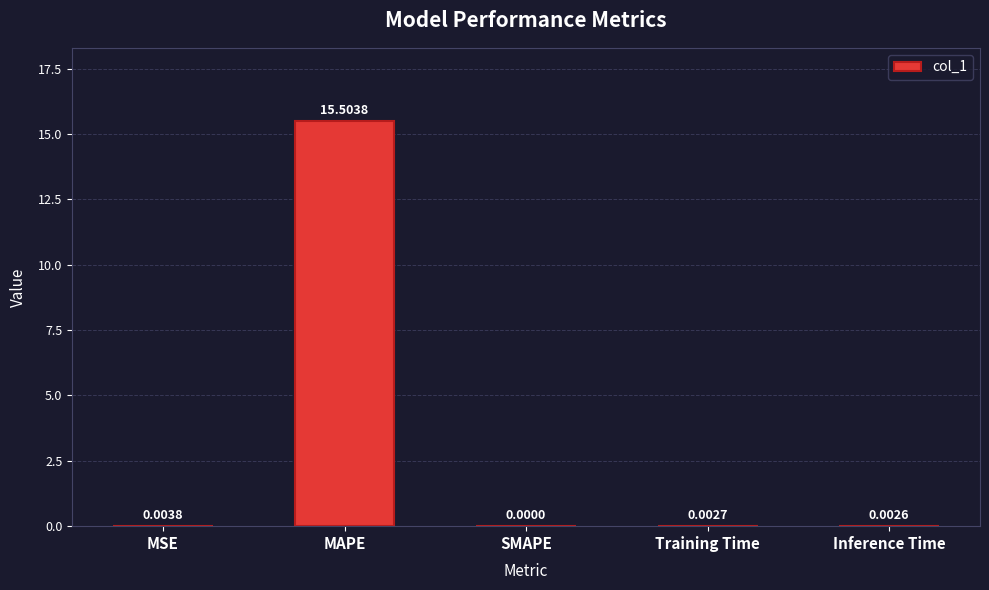

Where is the data nearest to the value 7?

MSE